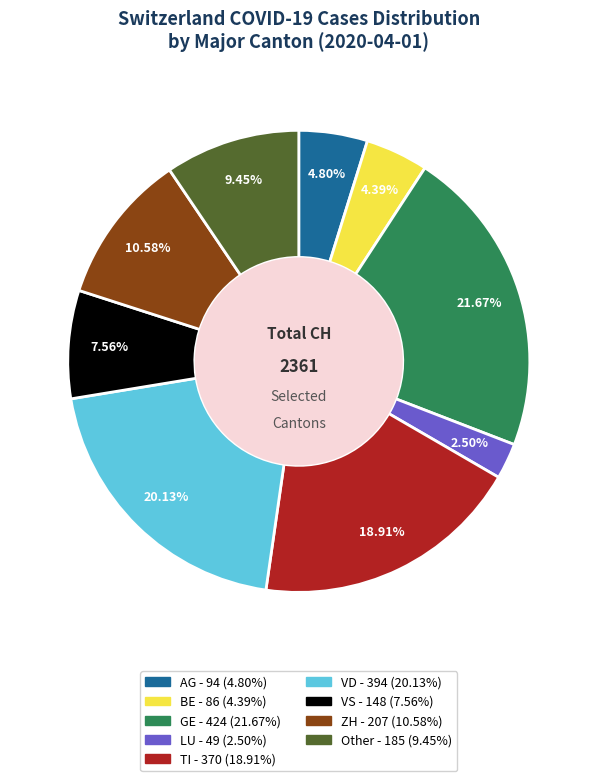

What is the largest slice in the pie chart?

GE